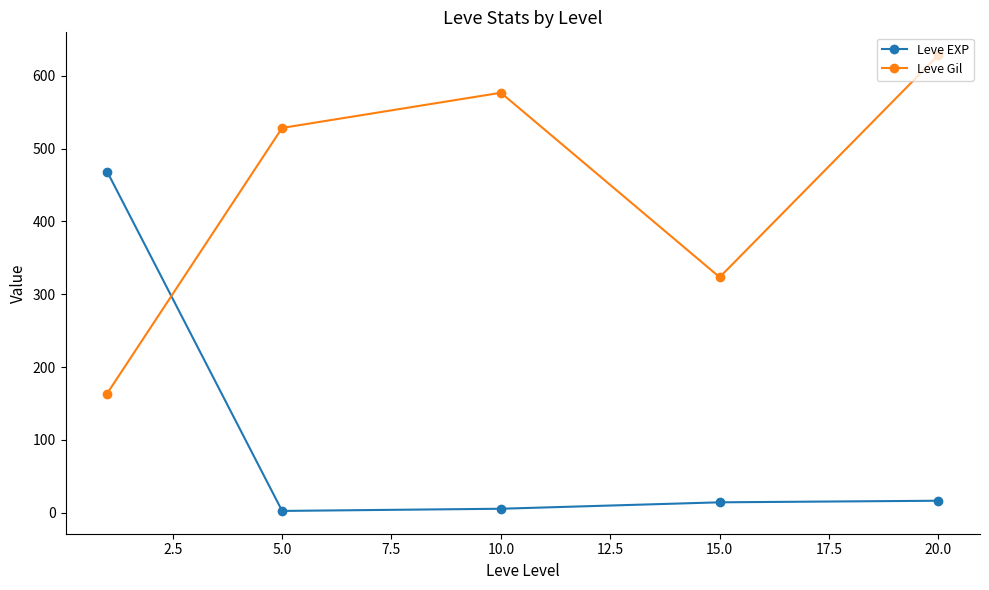

True or false: Leve EXP and Leve Gil intersect in this chart.

True